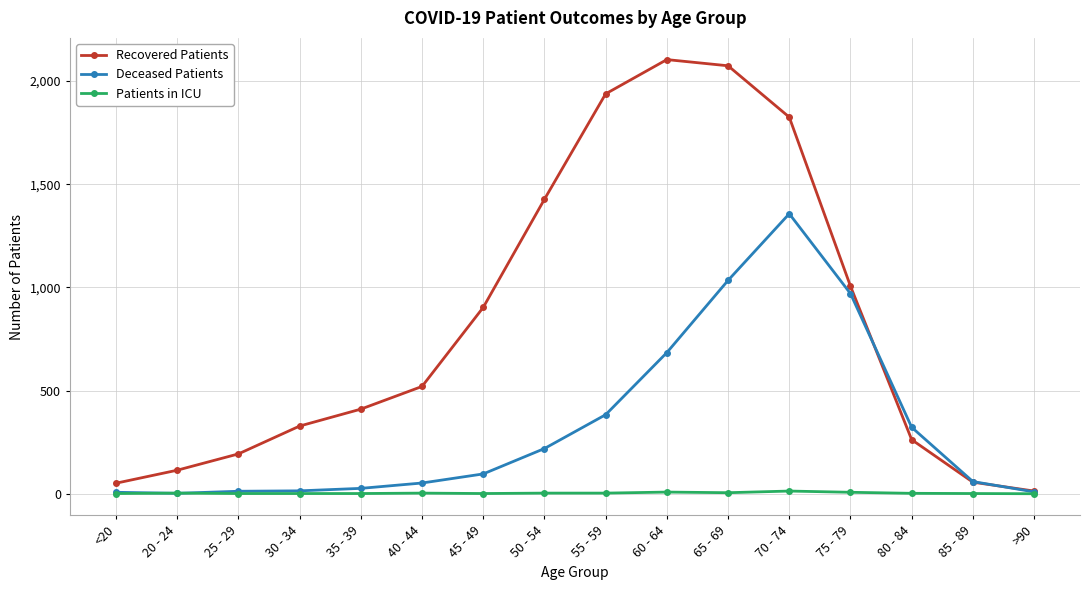

Which series has the widest spread of values?

Recovered Patients